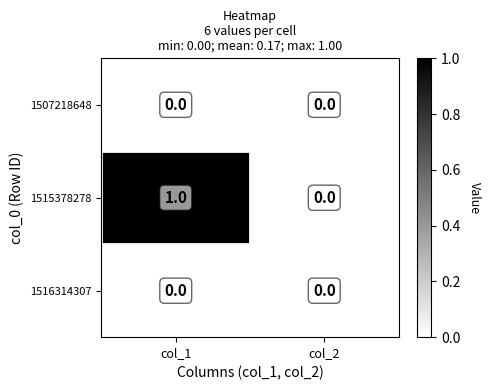

At which category does the chart reach its peak across all series?

col_1